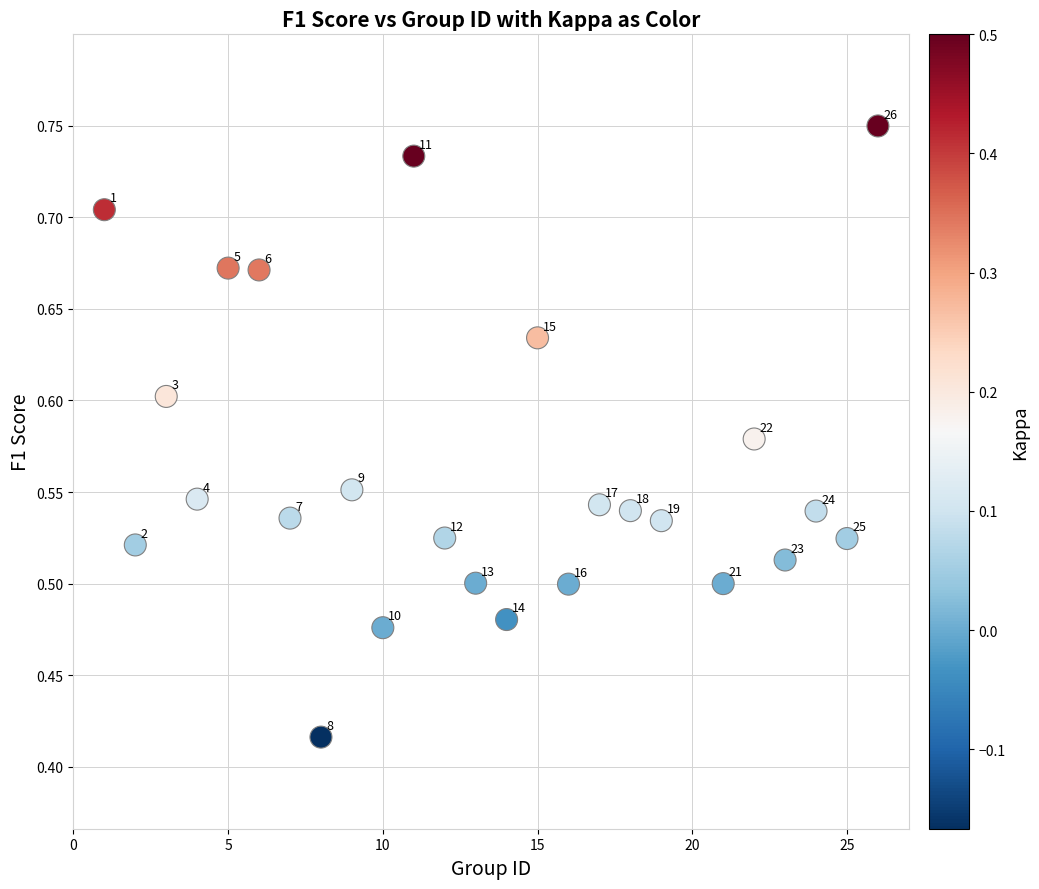

What is the range of X values (max minus min)?

25.0